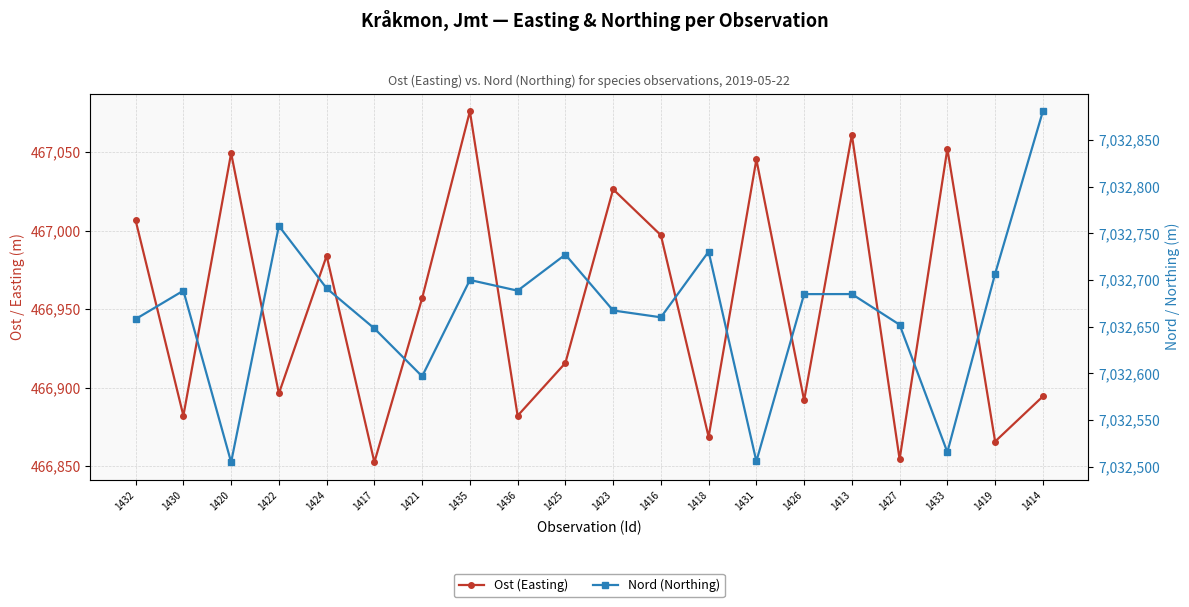

True or false: Ost (Easting) and Nord (Northing) cross at least once.

False